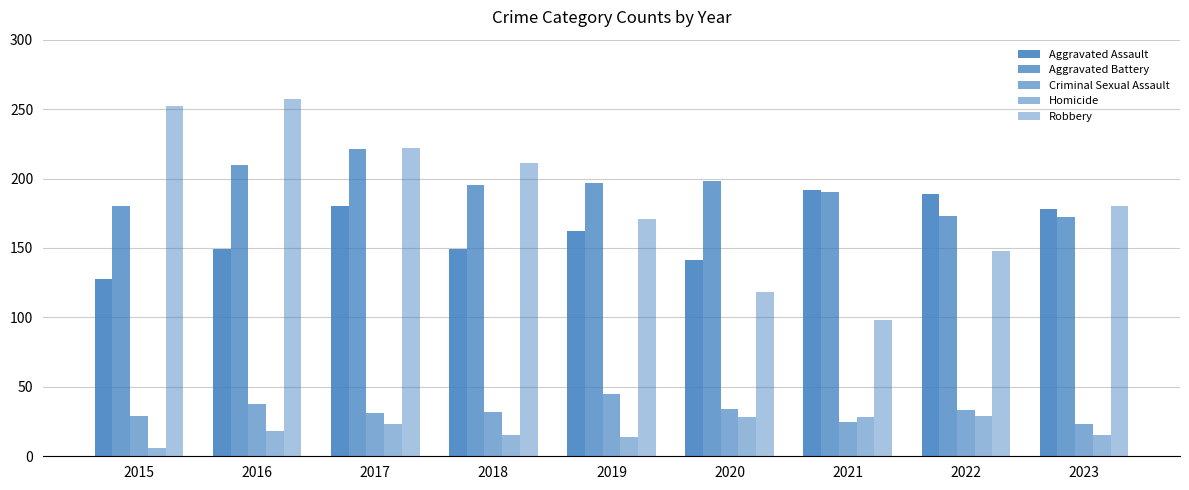

Does the chart contain any negative values?

No